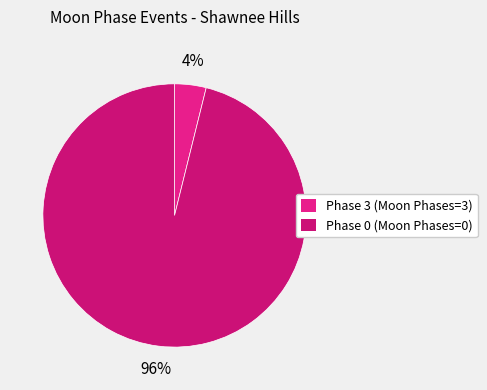

Which category accounts for the majority?

Phase 0 (Moon Phases=0)